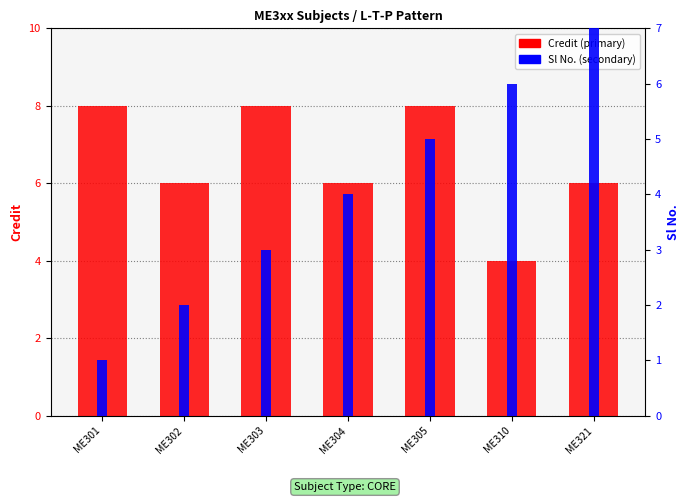

What is the value of the Credit bar at the 5th from the left?

8